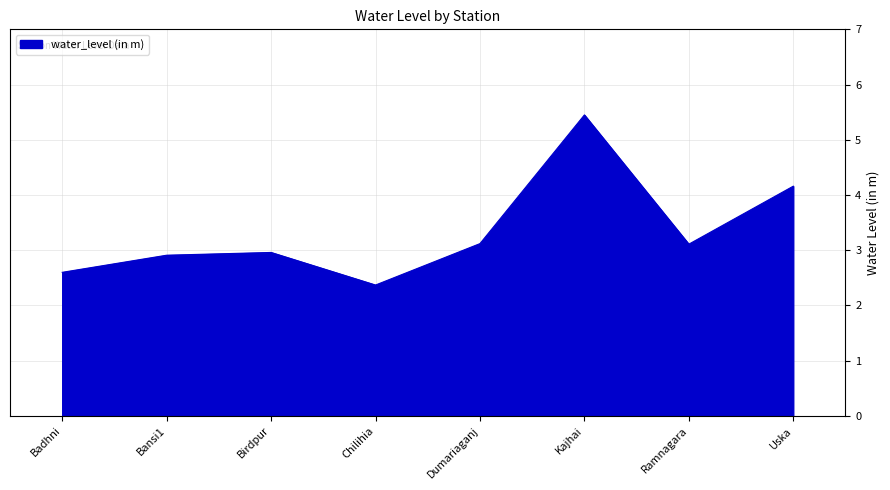

The chart shows a value of 5.5 at Kajhai. True or false?

True